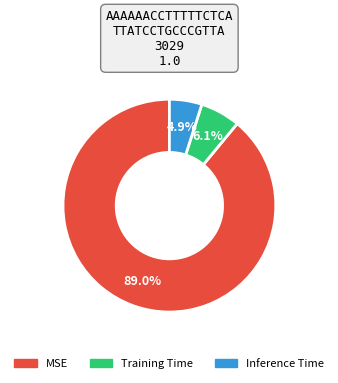

What is the smallest slice in the pie chart?

Inference Time